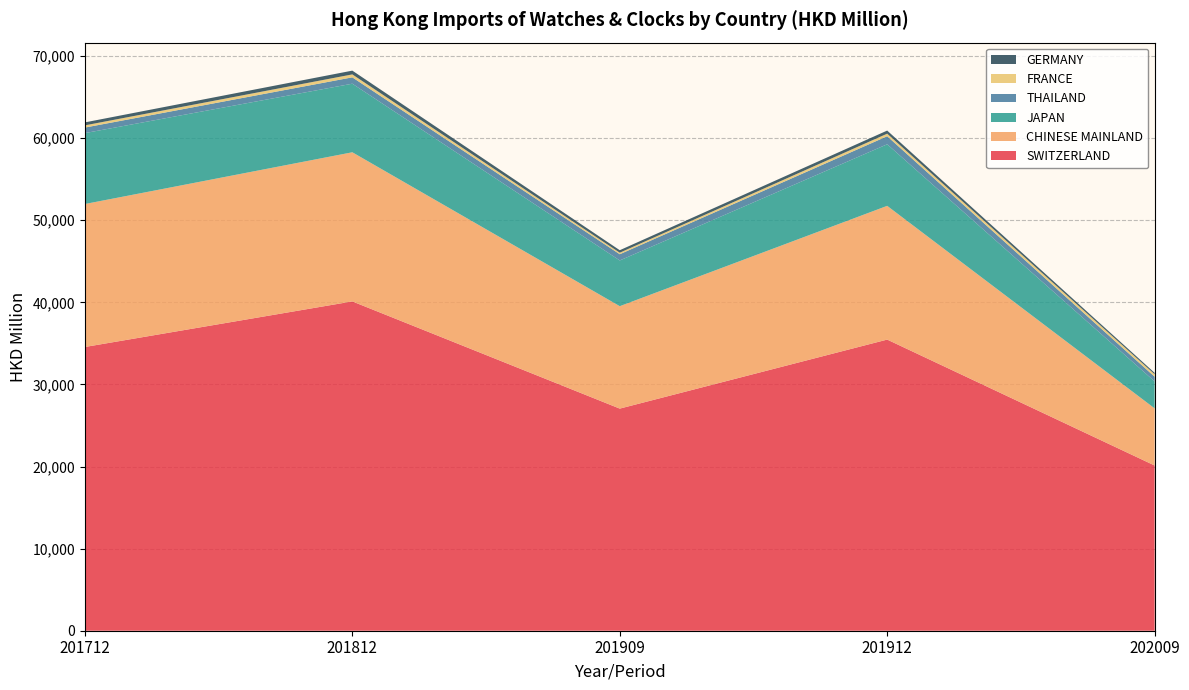

Reading right to left, what are all the values shown in this chart?

SWITZERLAND: 202009=20124.7	201912=35461.5	201909=27055.1	201812=40110.2	201712=34559.5
CHINESE MAINLAND: 202009=6959.3	201912=16288.9	201909=12474.7	201812=18165.5	201712=17415.2
JAPAN: 202009=3284.3	201912=7500.6	201909=5570.1	201812=8353.6	201712=8637.2
THAILAND: 202009=570.7	201912=981.1	201909=758.2	201812=774.9	201712=674.4
FRANCE: 202009=301.5	201912=310.6	201909=186.7	201812=357.7	201712=268.3
GERMANY: 202009=172.4	201912=378.3	201909=303.1	201812=459.7	201712=363.6